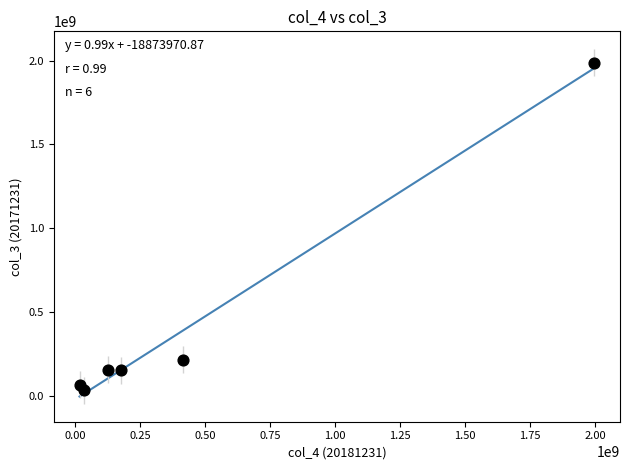

What is the average X value?

461041419.5